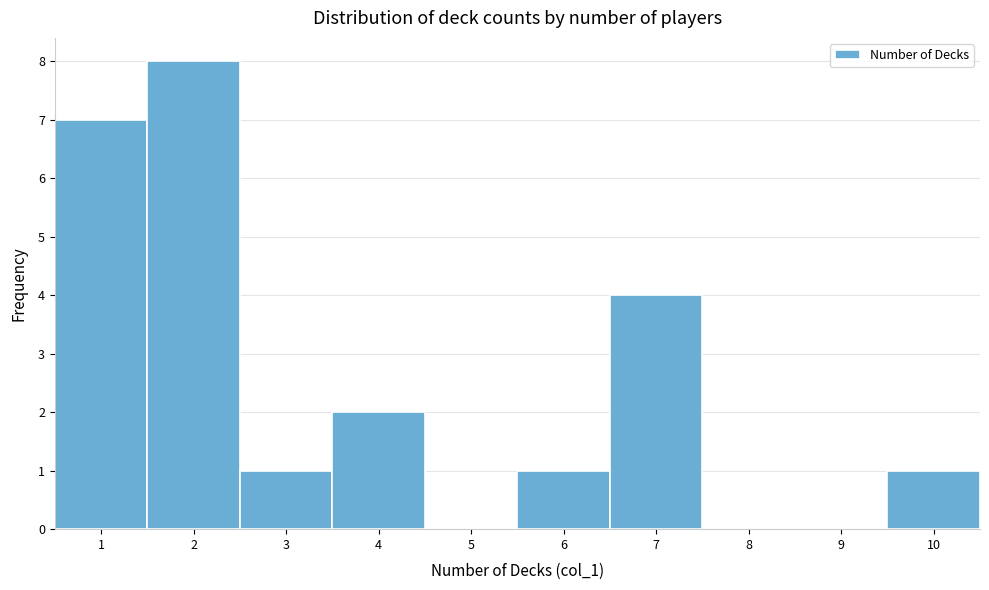

How tall is the bar that spans 3.5 to 4.5 on the x-axis? The values are not printed on the chart, so give them approximately, as read against the axis.

2